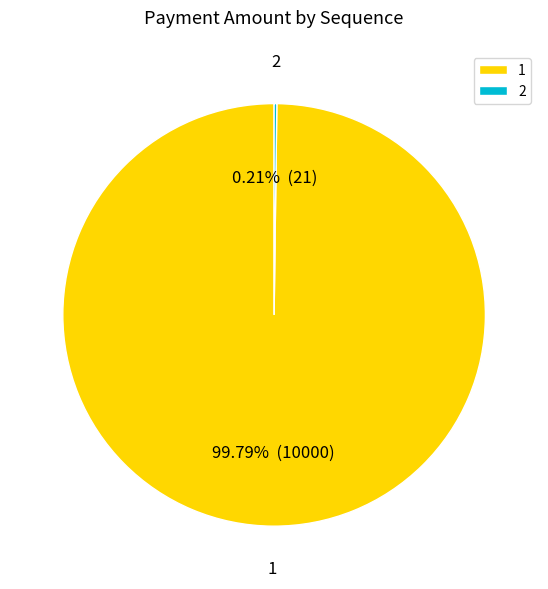

What percentage is the 1 slice, to the nearest percent?

100%